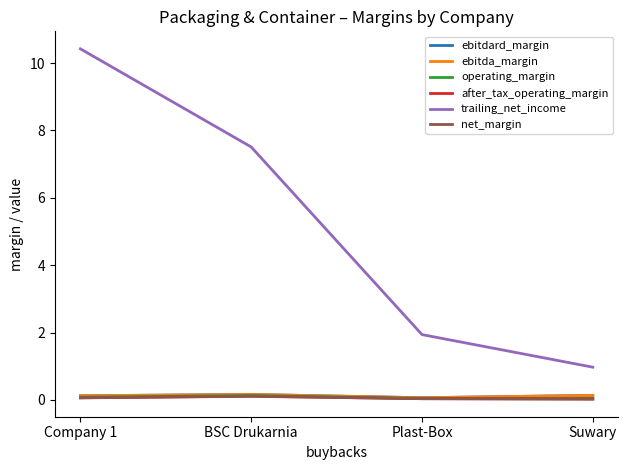

What are all the series names shown in the legend?

ebitdard_margin, ebitda_margin, operating_margin, after_tax_operating_margin, trailing_net_income, net_margin